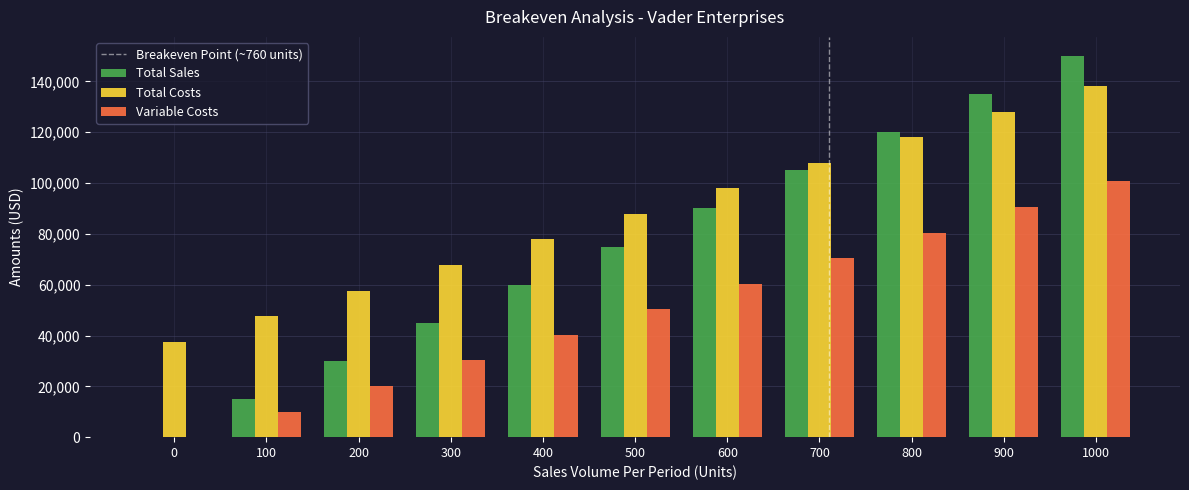

Which series changed the most between 700 and 1000?

Total Sales